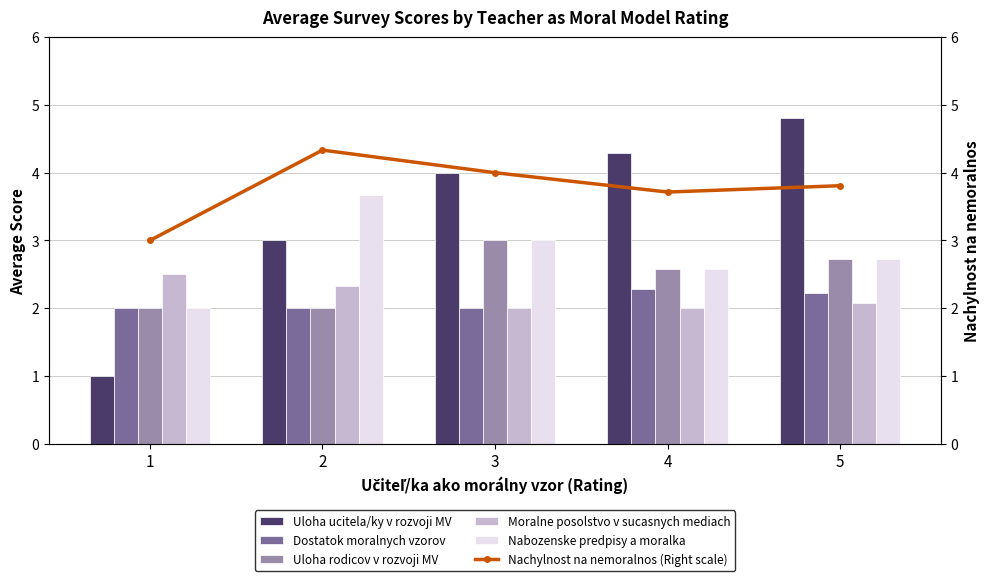

At which label is Moralne posolstvo v sucasnych mediach closest to 2?

3